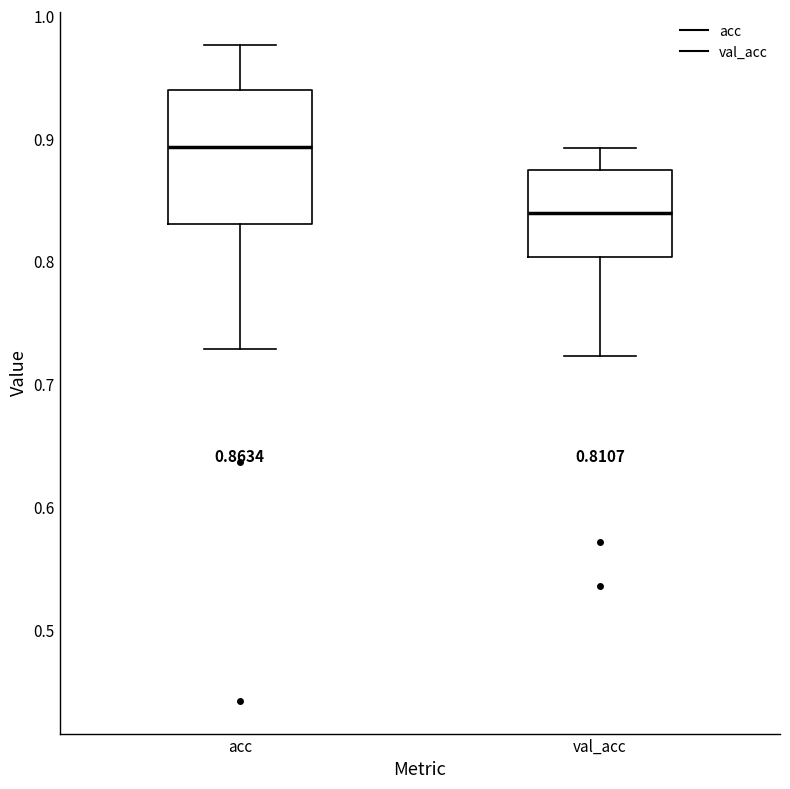

Which box is the tallest, from its lower edge to its upper edge?

acc